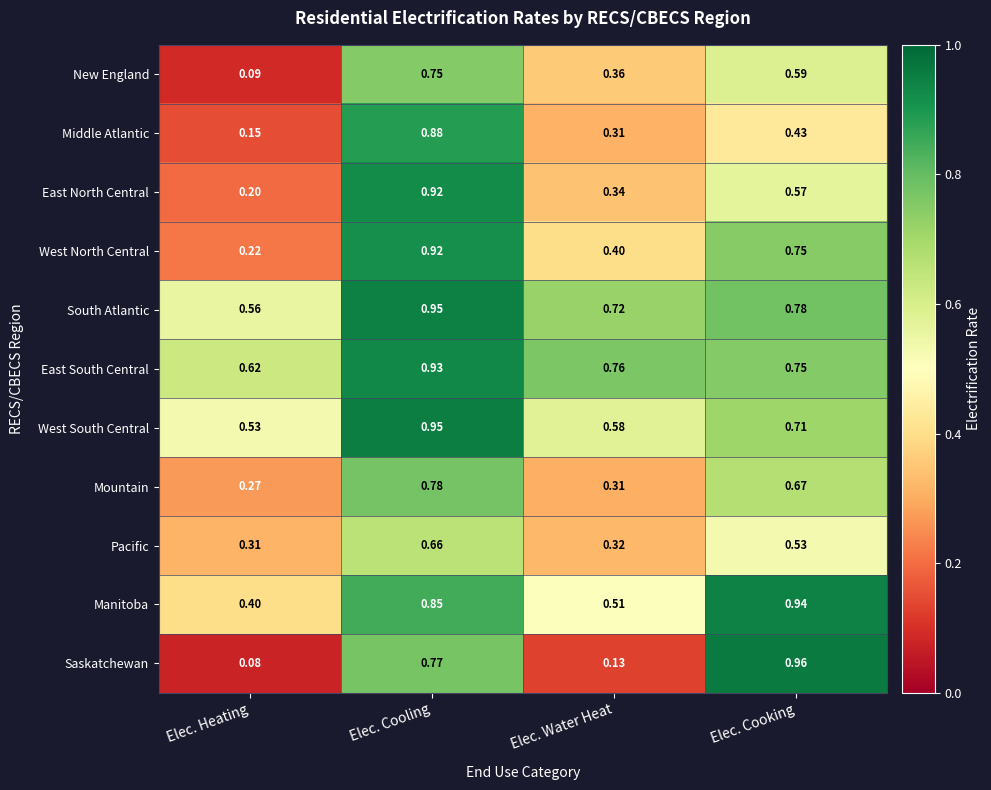

Which category has the highest value across all series?

Elec. Cooking